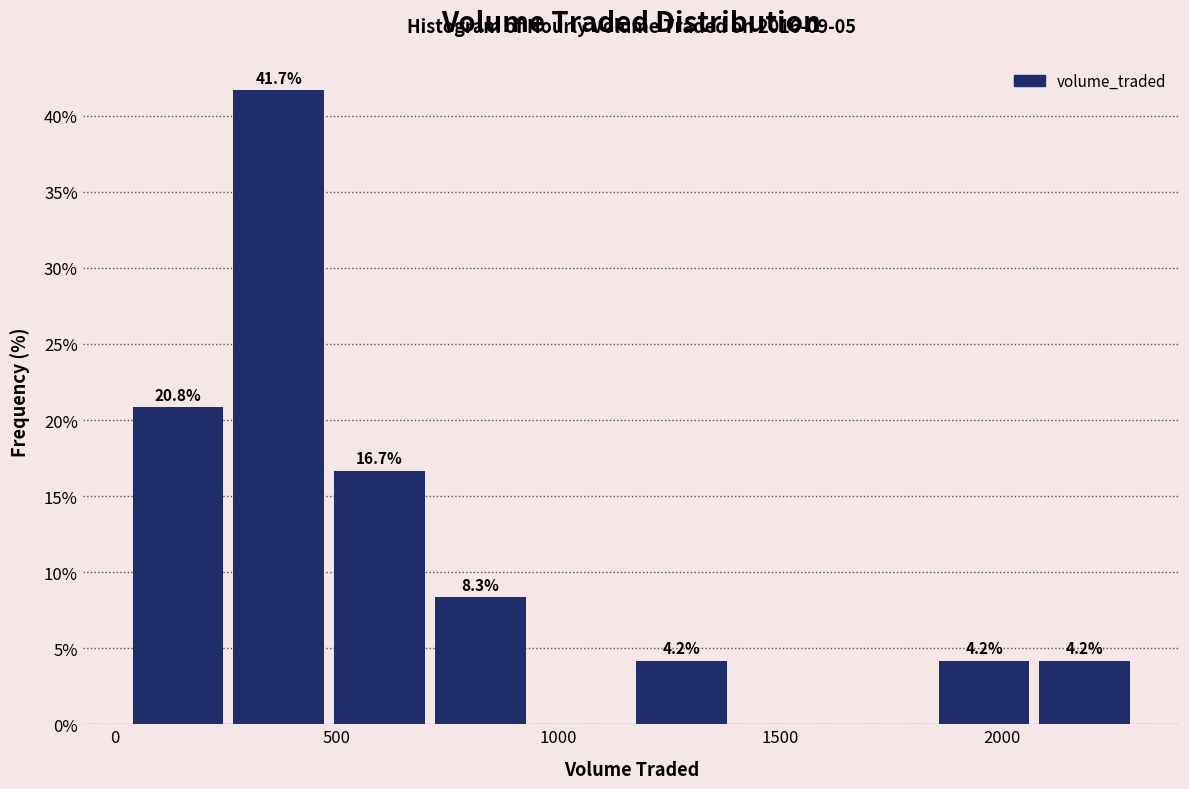

Which range on the x-axis has the tallest bar?

250 to 500